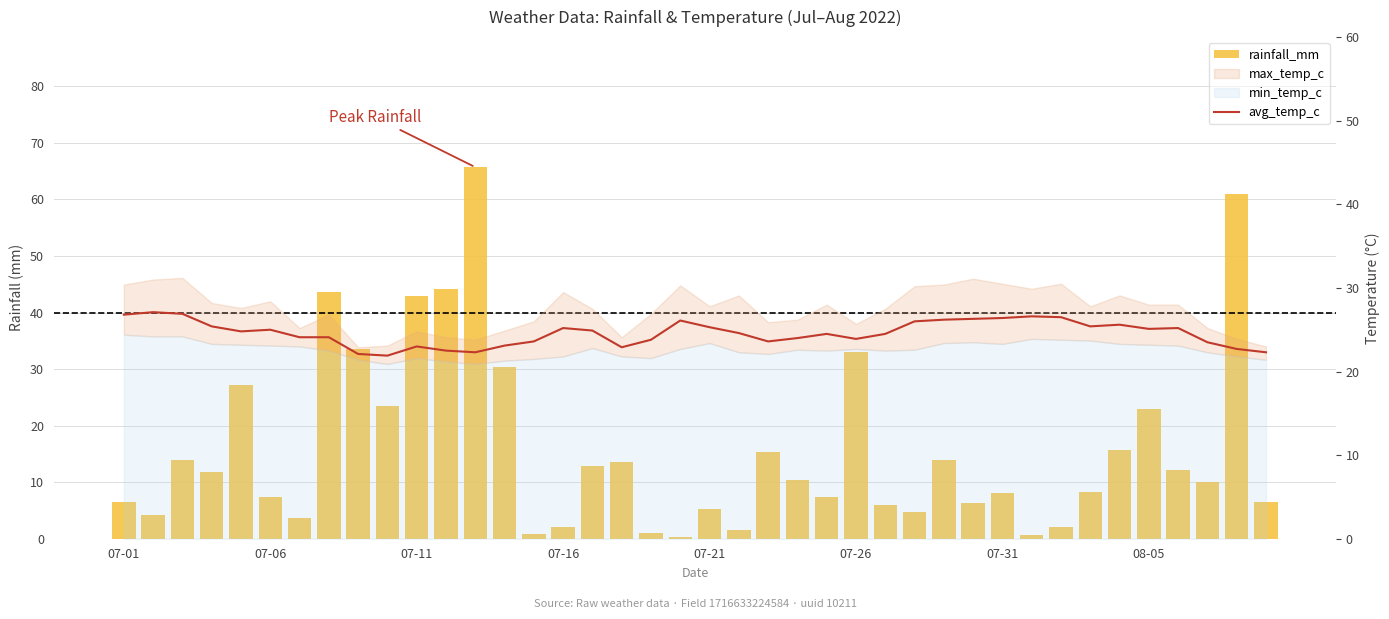

How many data points does each series have?

40